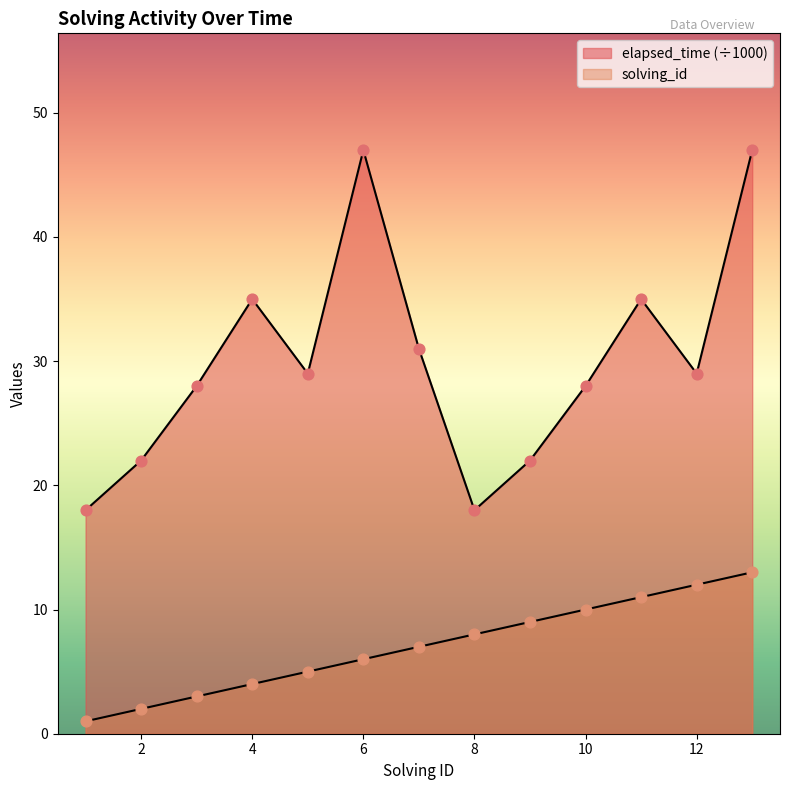

At how many categories does at least one series exceed 17?

13